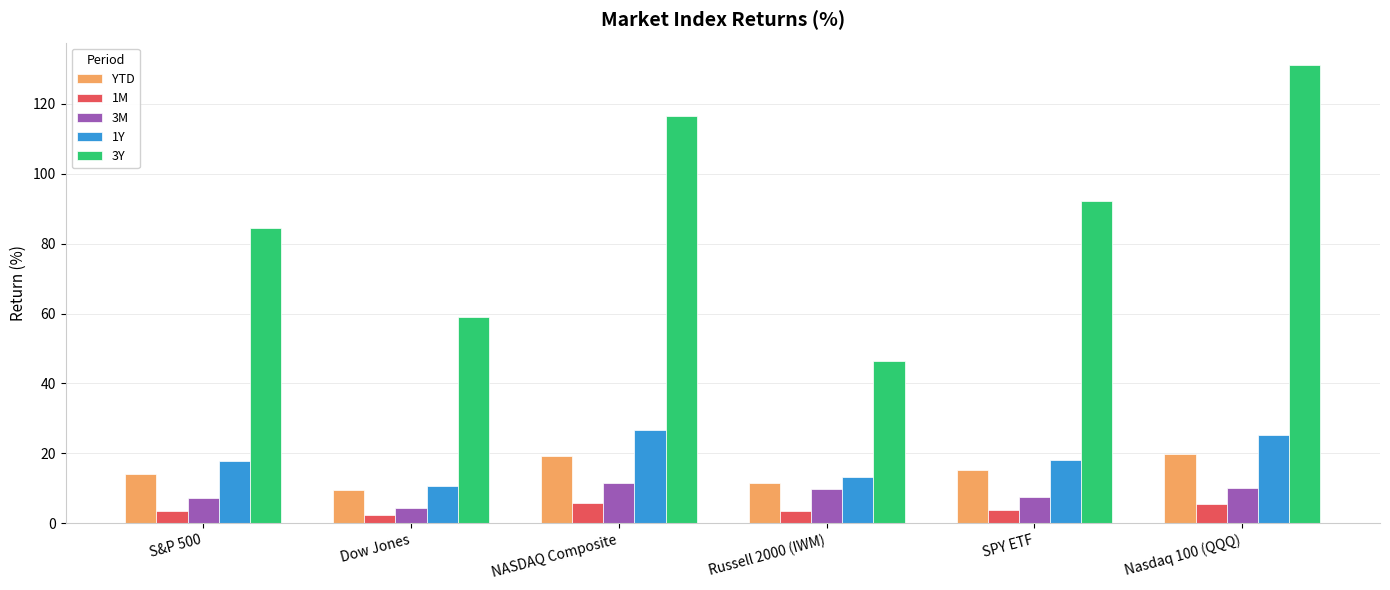

What is the sum of all YTD values?

89.7